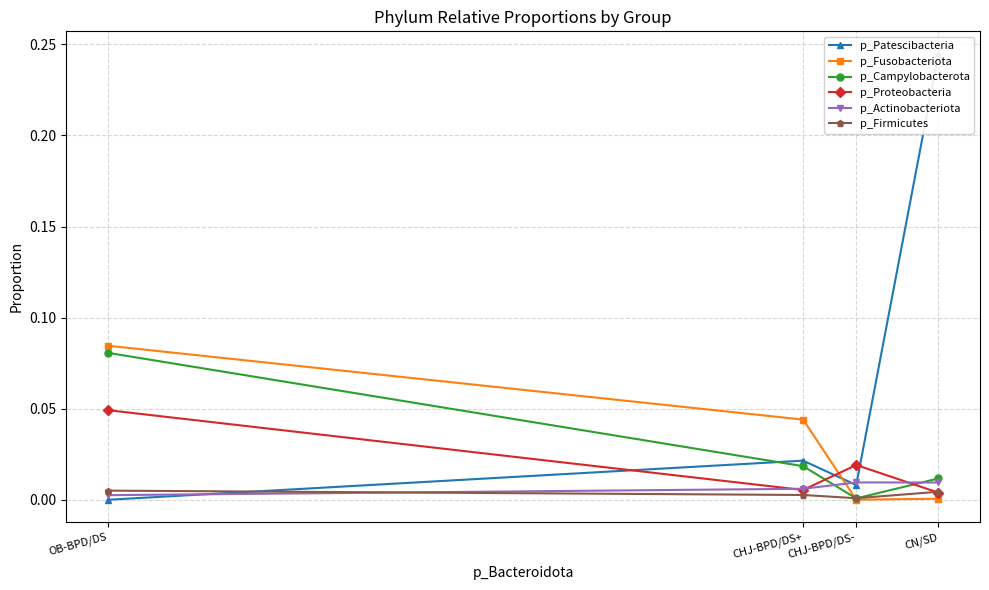

List the labels in order of p_Actinobacteriota value, smallest first.

OB-BPD/DS, CHJ-BPD/DS+, CN/SD, CHJ-BPD/DS-